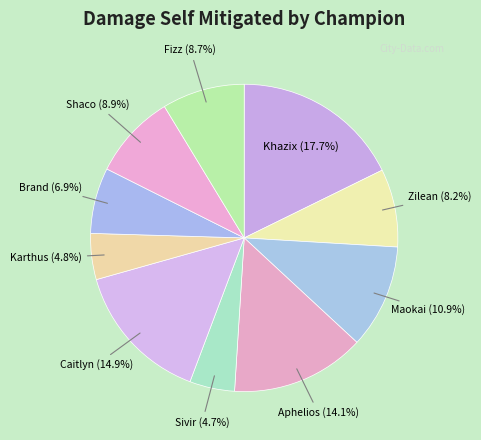

To the nearest percent, what is the difference between the largest and smallest slice percentages?

13%